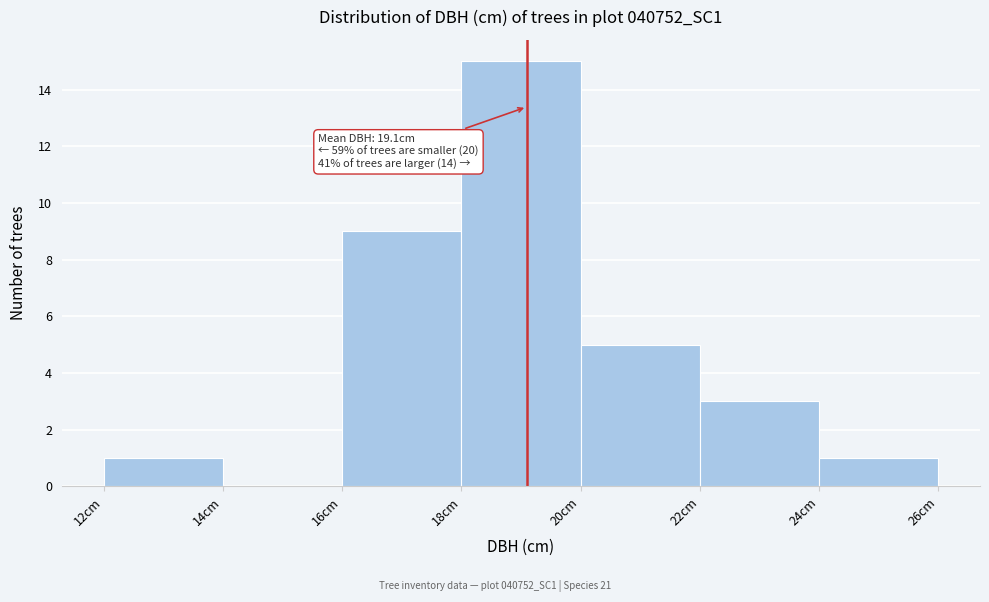

Which range on the x-axis has the tallest bar?

18 to 20